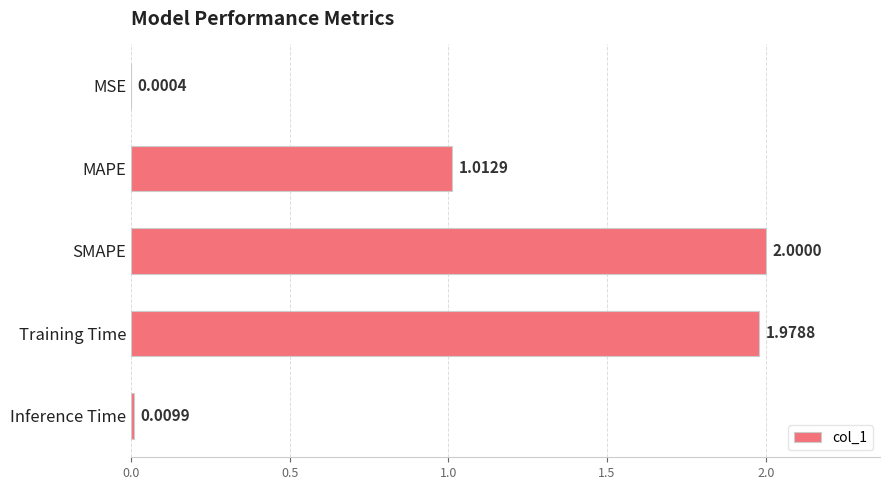

What is the sum of all values?

5.0